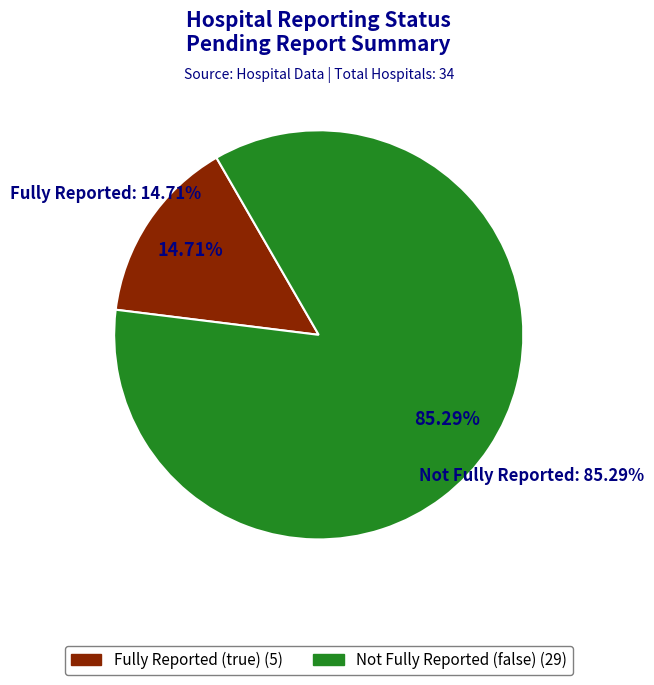

Is it true that true is 15% of the pie?

True